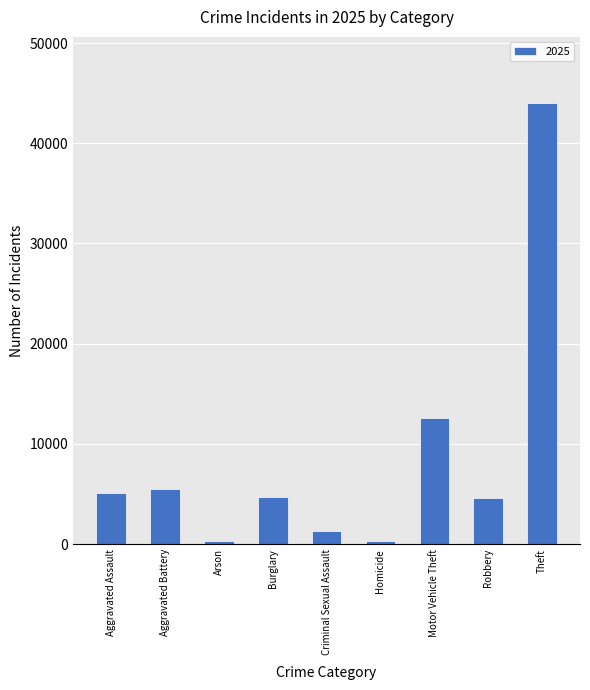

At which label is the value closest to 22147?

Motor Vehicle Theft